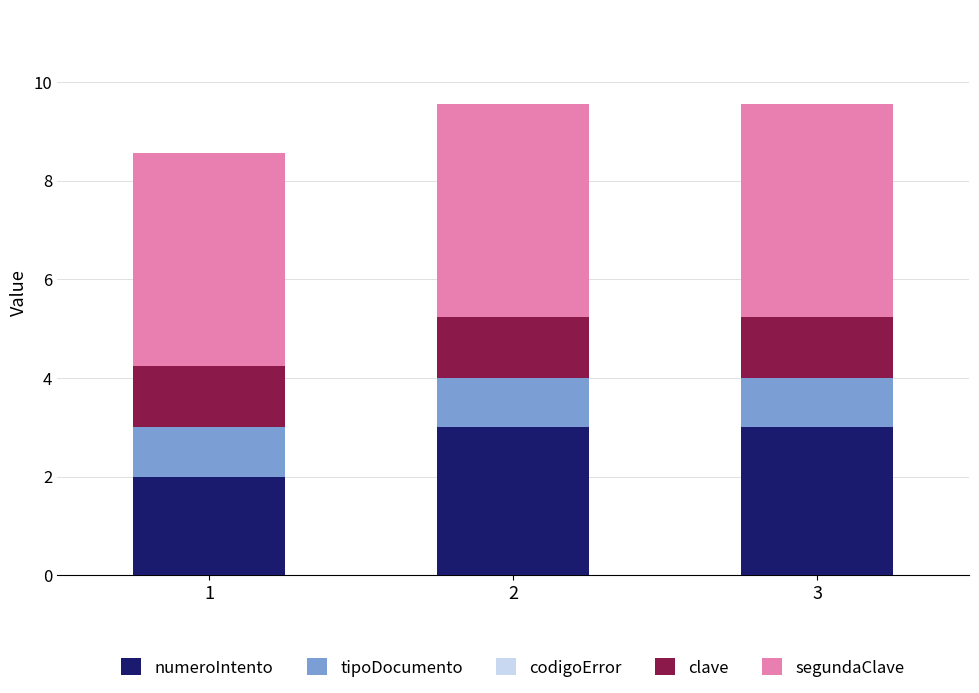

What is the value of the numeroIntento bar at the 1st from the left?

2.0